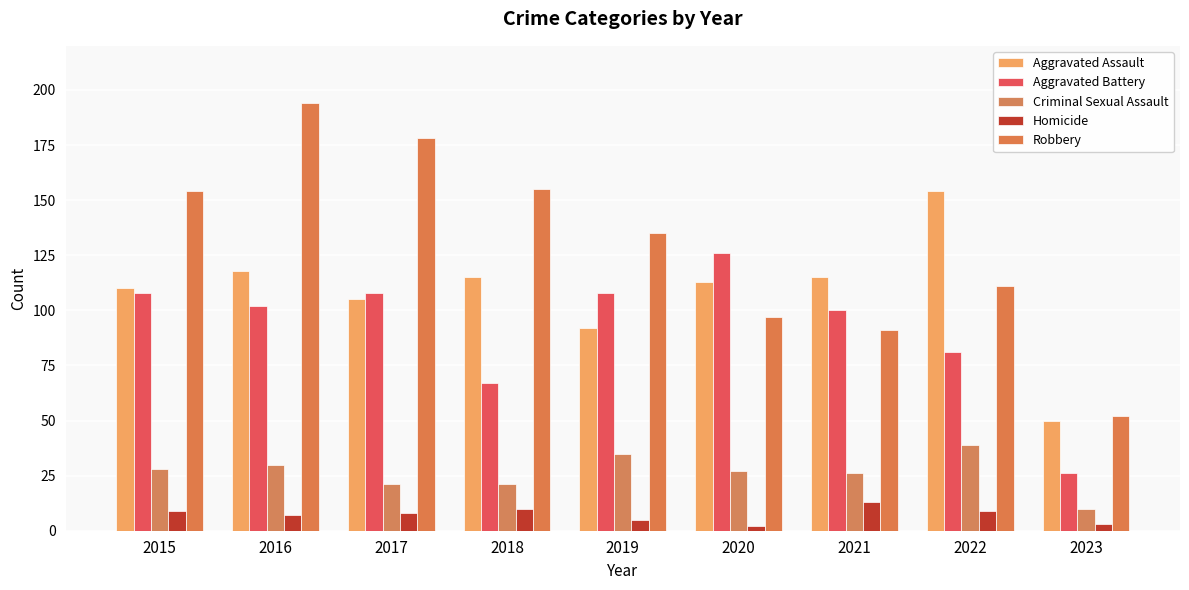

Reading left to right, what are all the values shown in this chart?

Aggravated Assault: 2015=110	2016=118	2017=105	2018=115	2019=92	2020=113	2021=115	2022=154	2023=50
Aggravated Battery: 2015=108	2016=102	2017=108	2018=67	2019=108	2020=126	2021=100	2022=81	2023=26
Criminal Sexual Assault: 2015=28	2016=30	2017=21	2018=21	2019=35	2020=27	2021=26	2022=39	2023=10
Homicide: 2015=9	2016=7	2017=8	2018=10	2019=5	2020=2	2021=13	2022=9	2023=3
Robbery: 2015=154	2016=194	2017=178	2018=155	2019=135	2020=97	2021=91	2022=111	2023=52